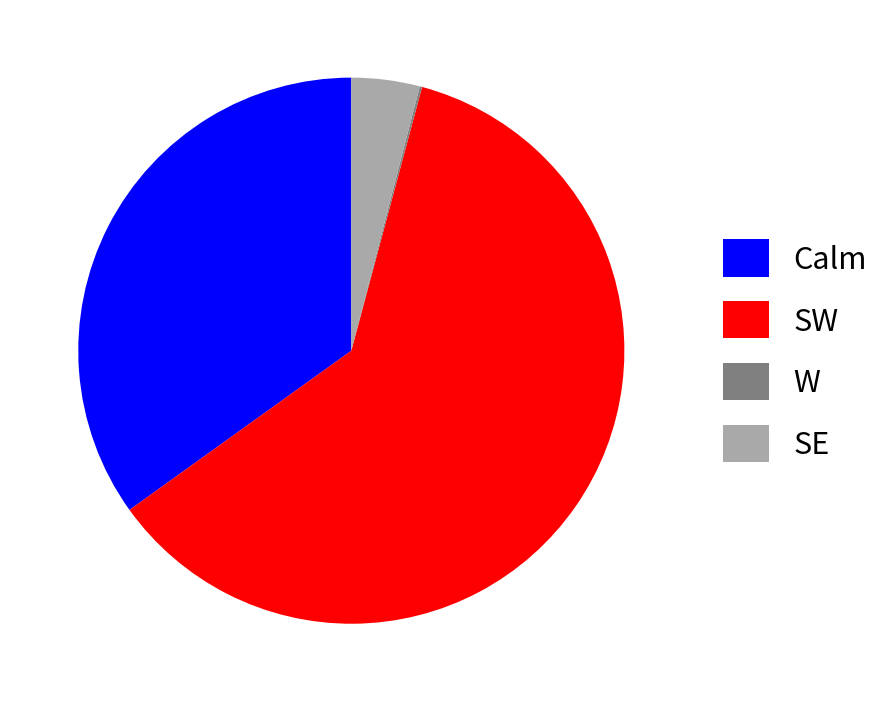

Does SE represent more than half of the total?

No